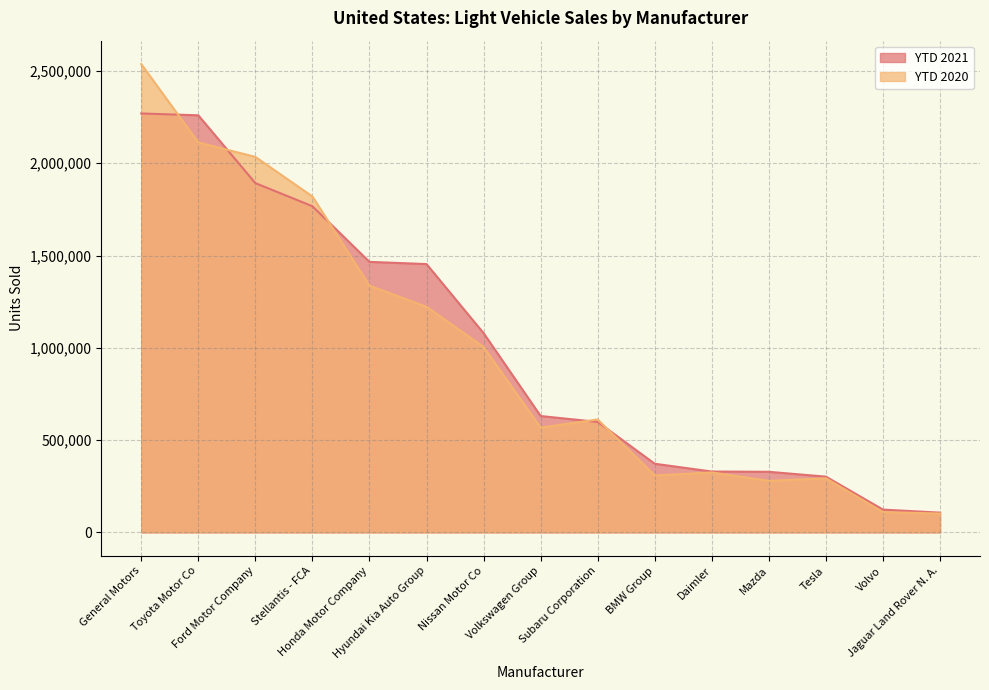

The value of YTD 2021 at Mazda is 328237. True or false?

True